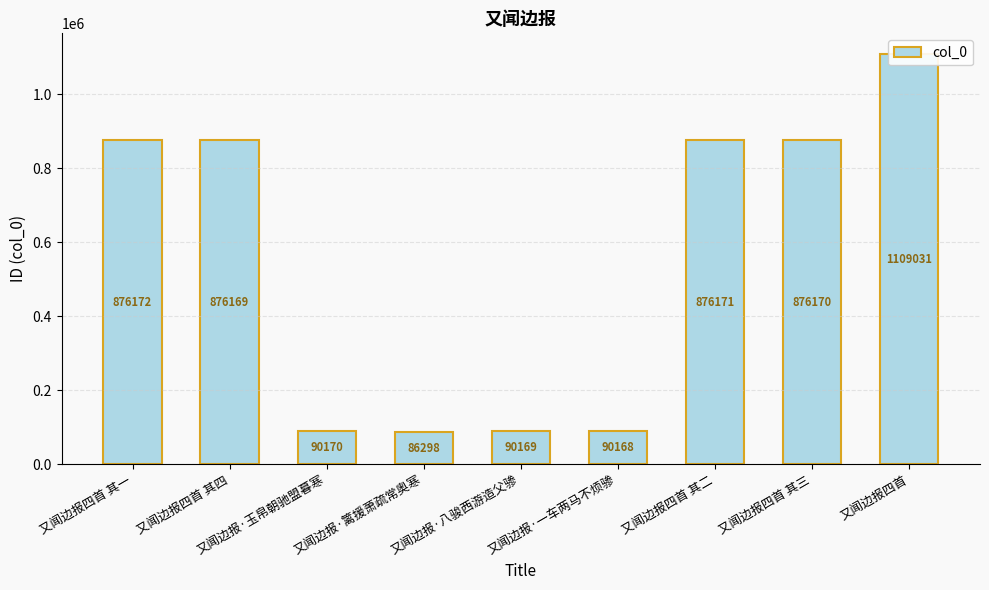

What is the difference between the maximum and minimum values?

1022733